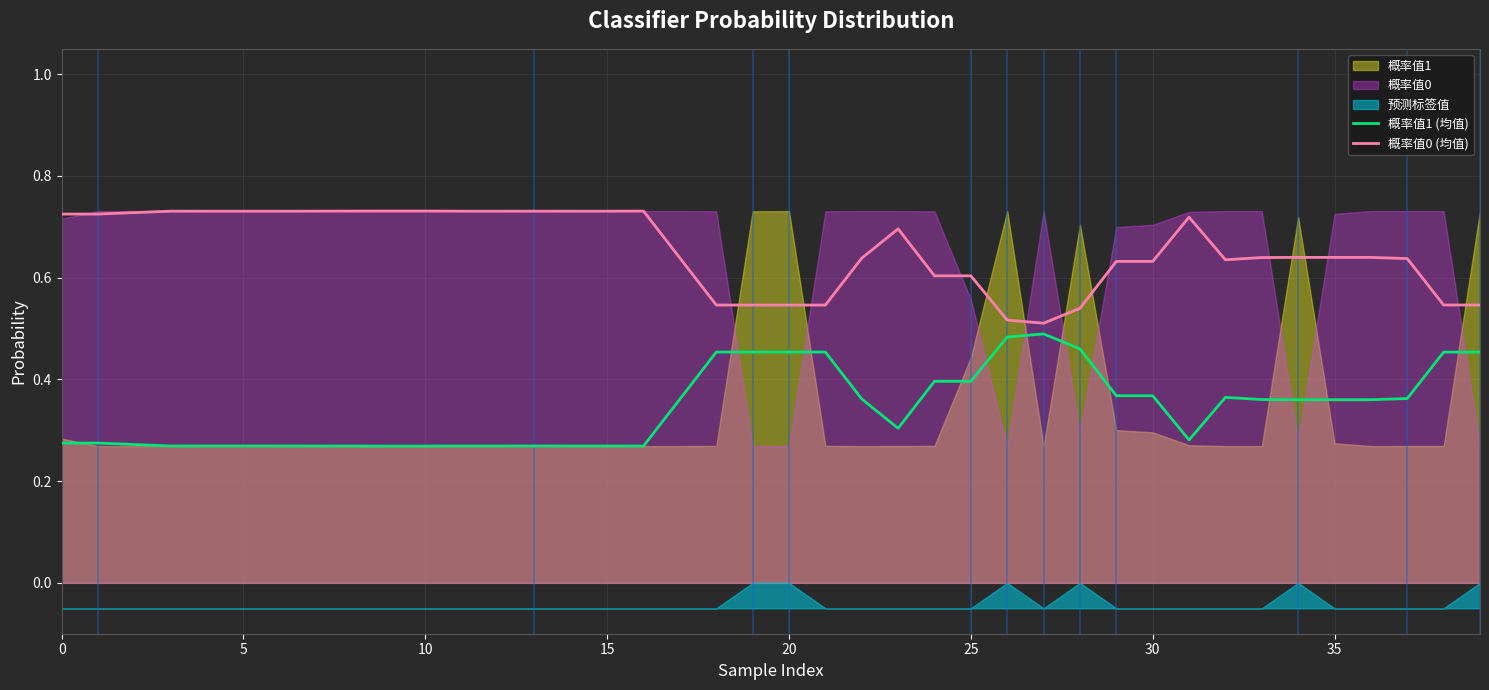

What is the label of the 35th point from the left?

34